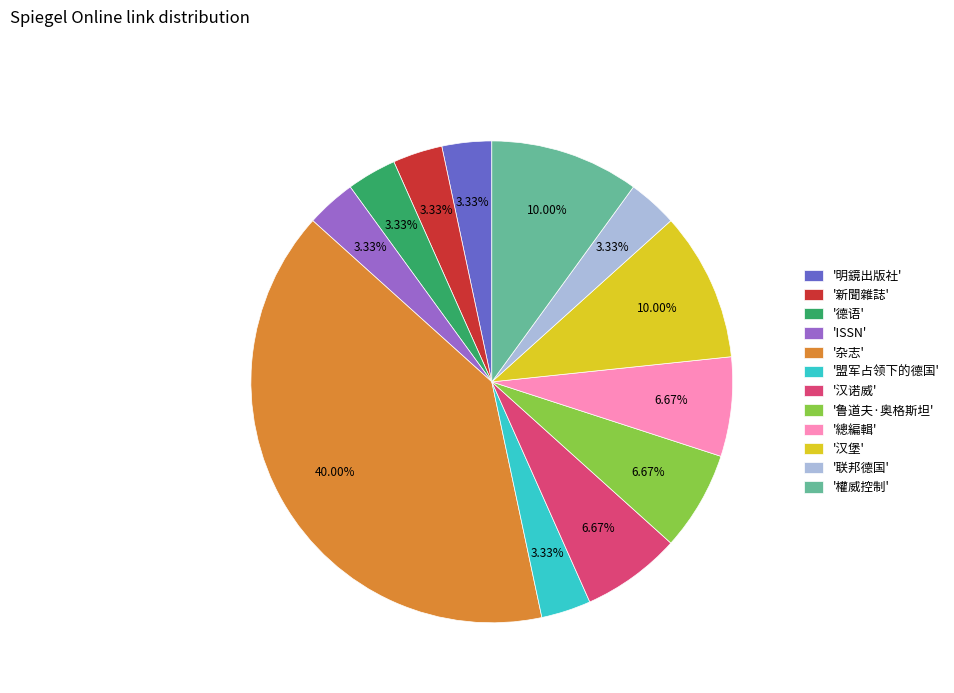

Which slice is the largest?

'杂志'